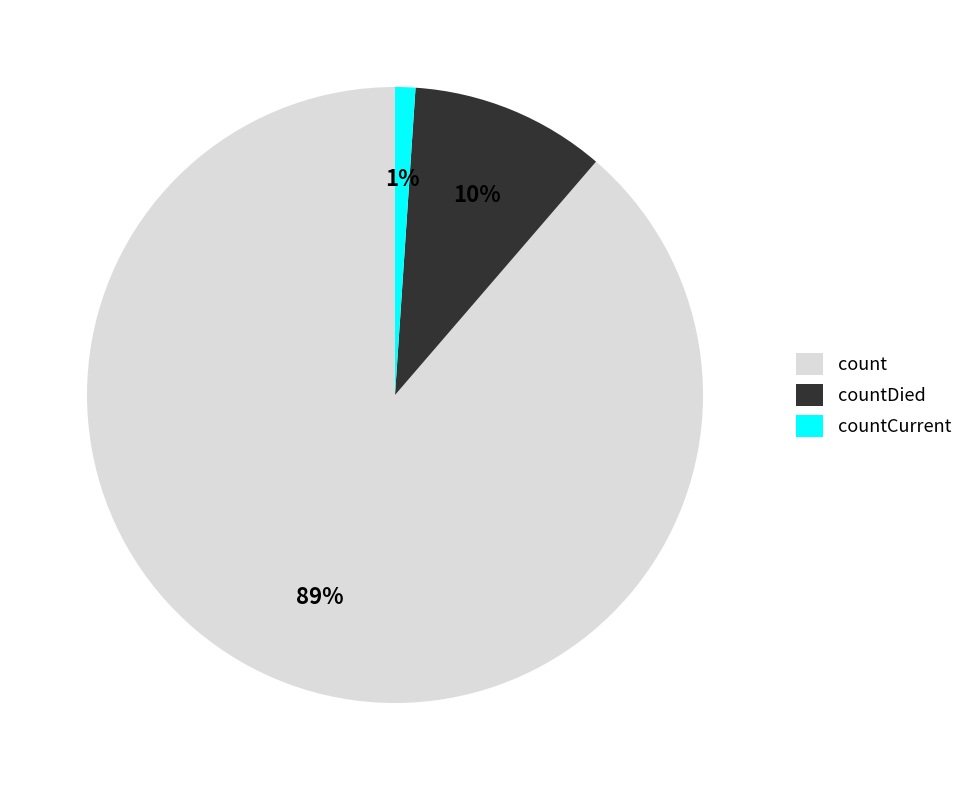

To the nearest percent, what portion does countDied represent?

10%